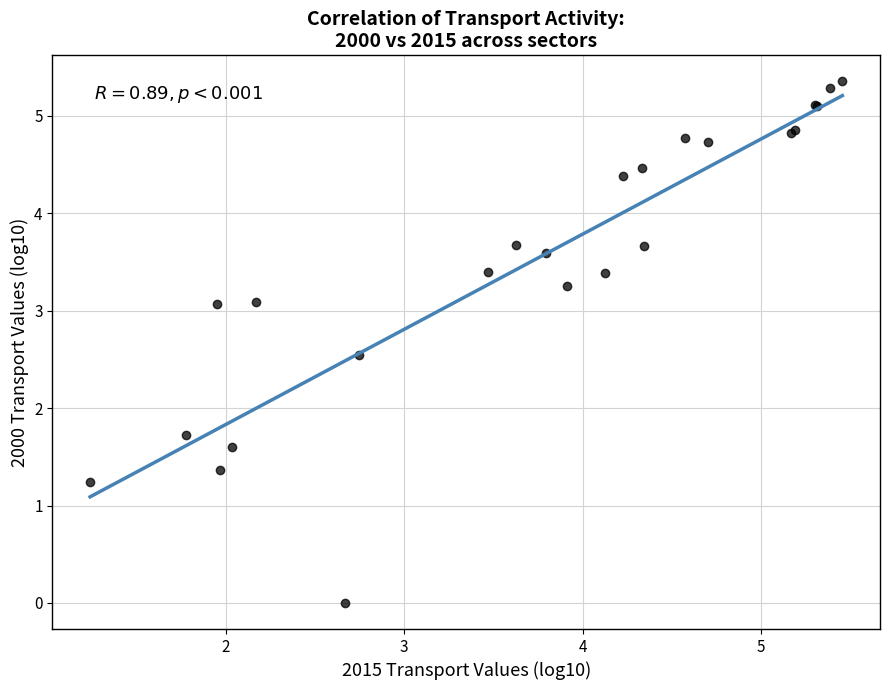

What Y value in the scatter plot is closest to 2?

1.7